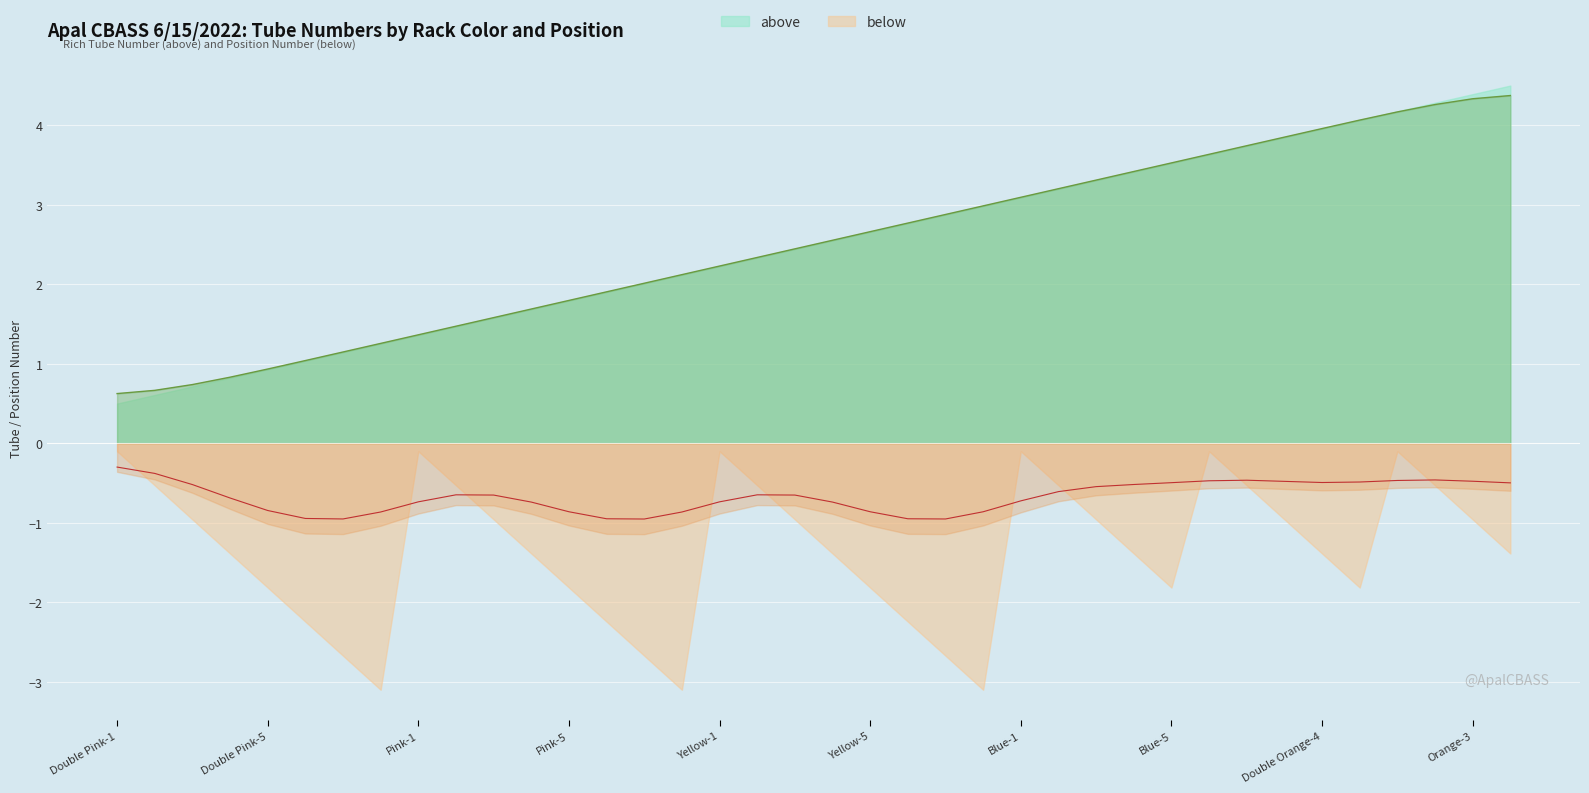

Is it true that the value at Orange-3 is 2.4?

False